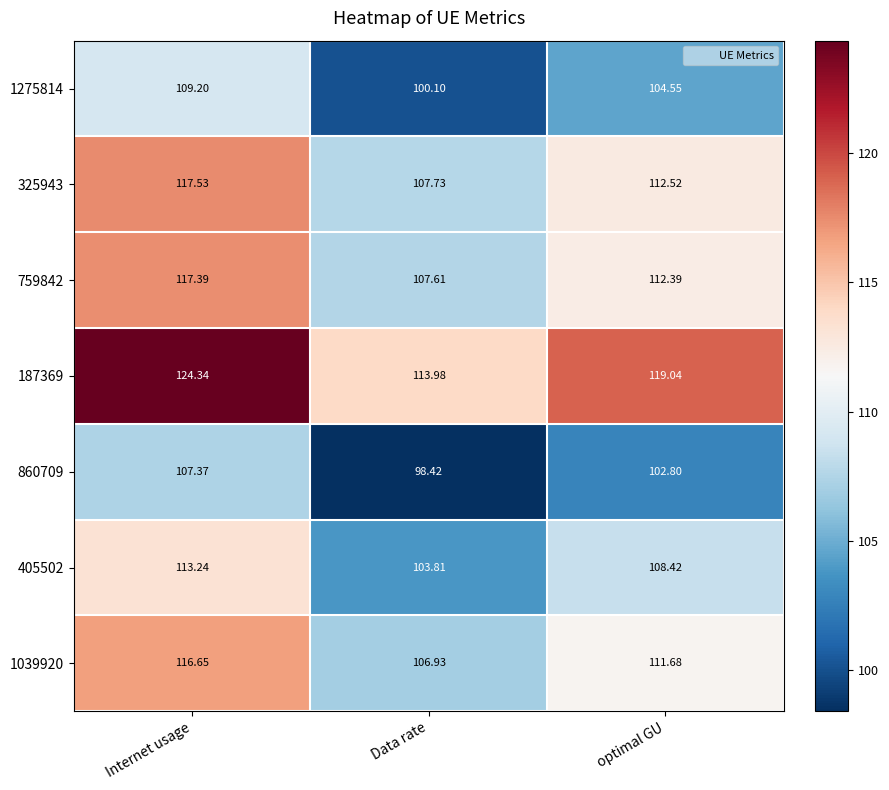

Which category has the lowest value in the 325943 series?

Data rate